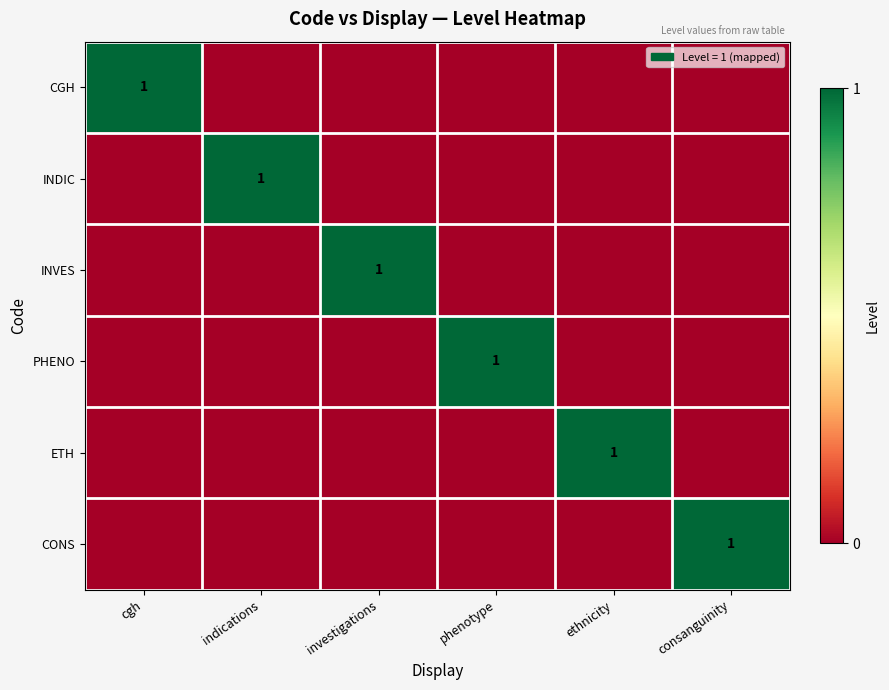

The value of INVES at investigations is 1. True or false?

True